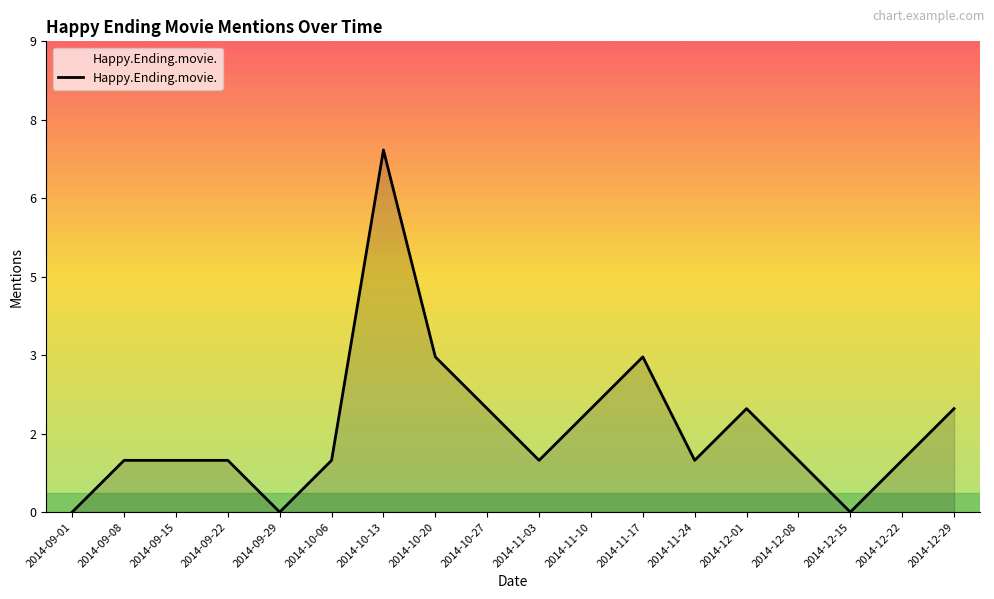

Between 2014-12-22 and 2014-09-22, which is larger?

2014-12-22